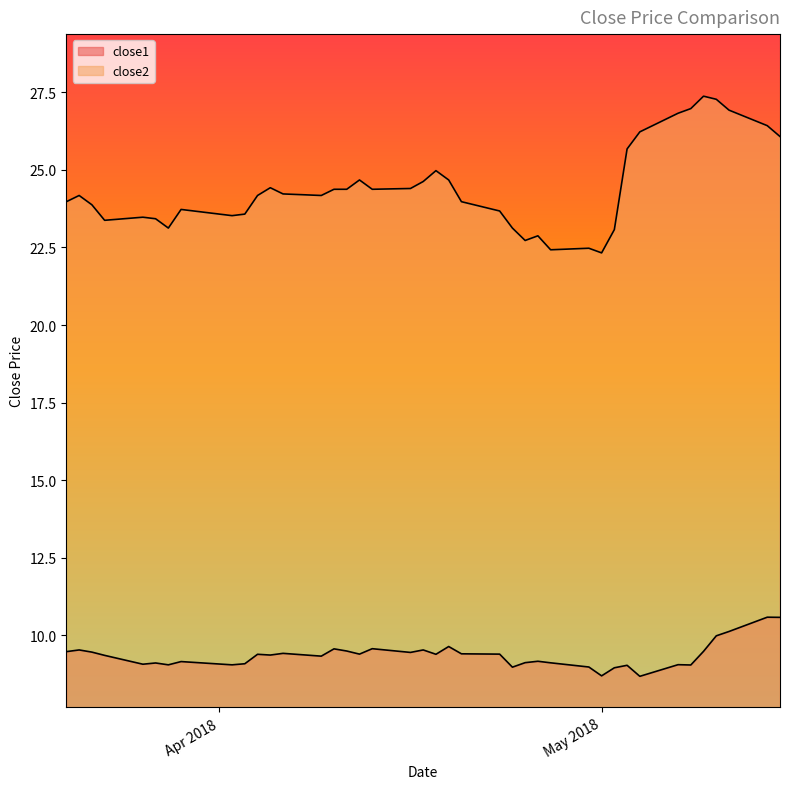

Is it true that close2 equals 26.1 at 2018-05-15?

True